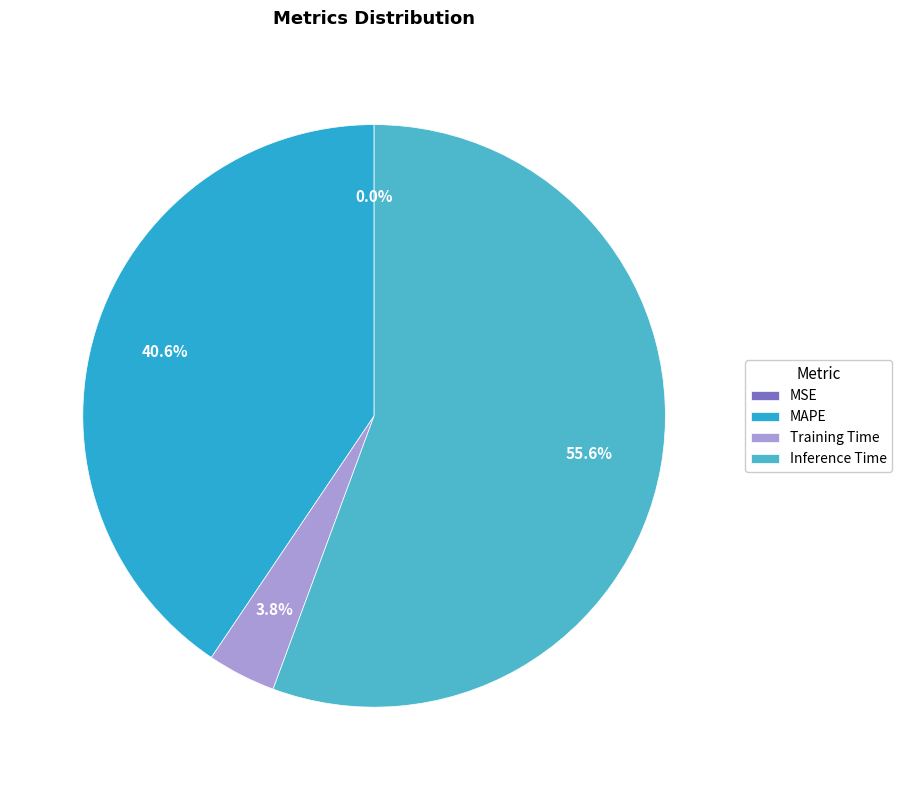

Is Training Time the majority of the pie?

No